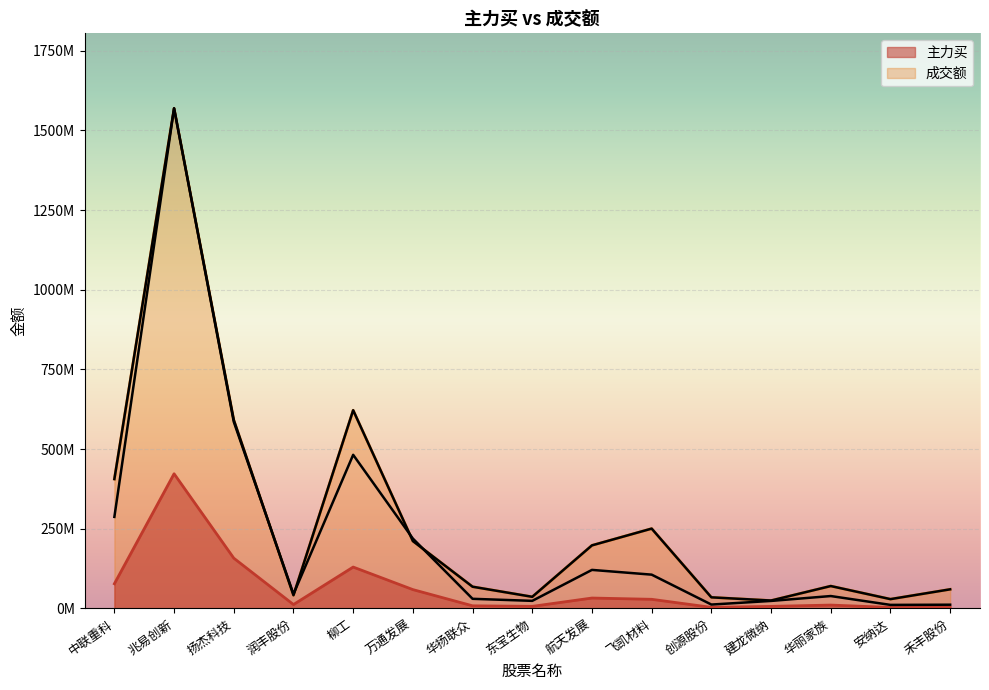

Between 兆易创新 and 万通发展, which series saw the biggest shift?

成交额